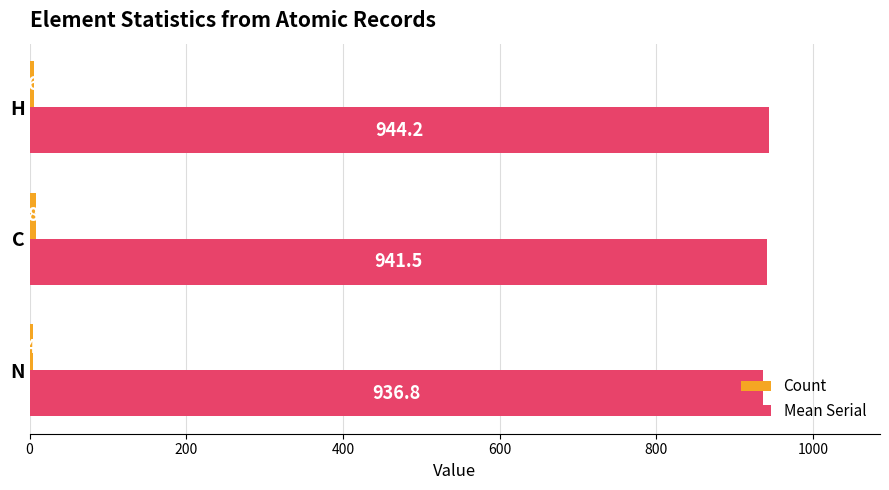

At which category is the sum across all series the highest?

H